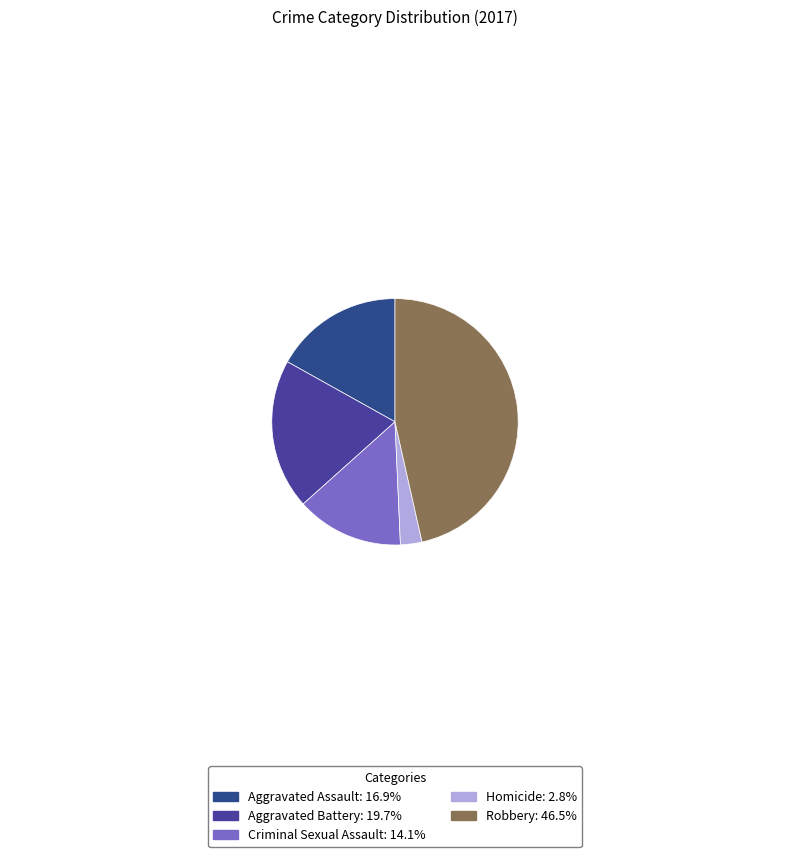

How many segments does this pie chart have?

5